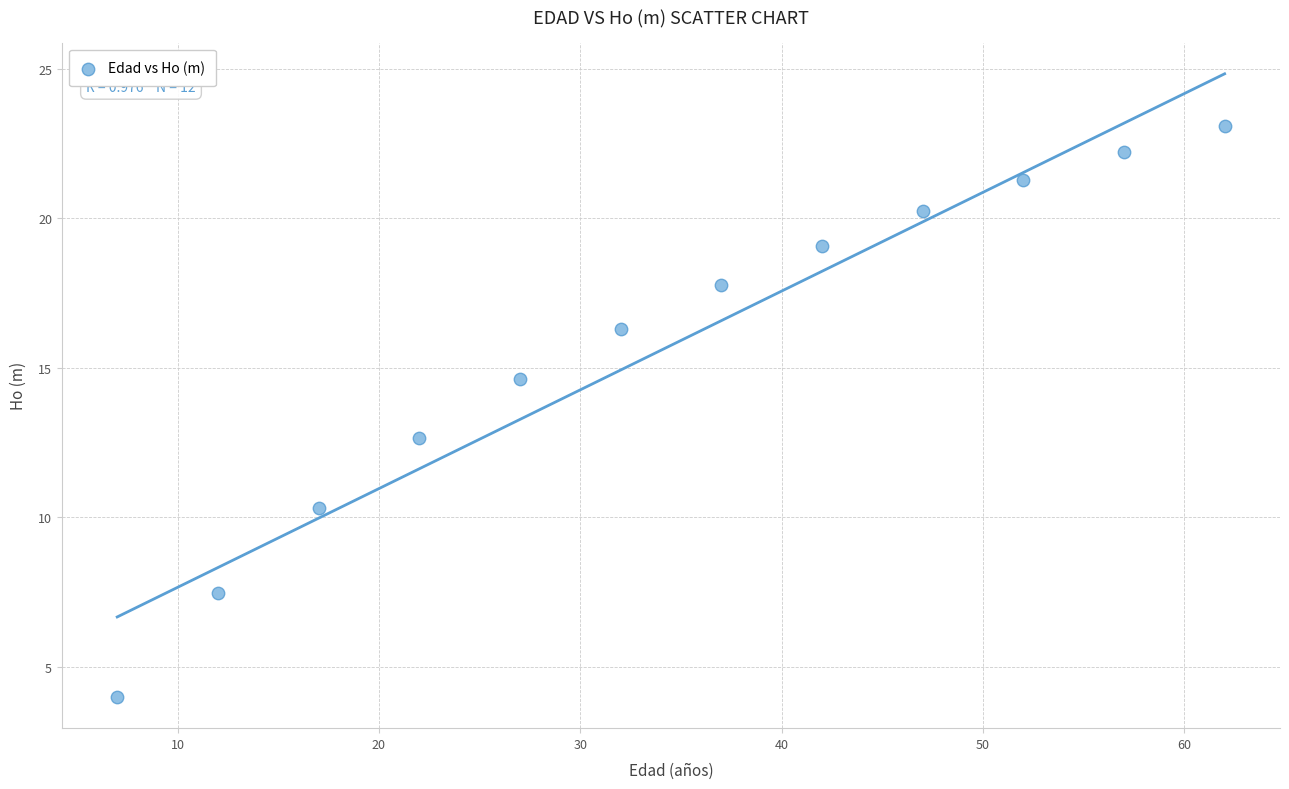

What Y value in the scatter plot is closest to 13?

12.7